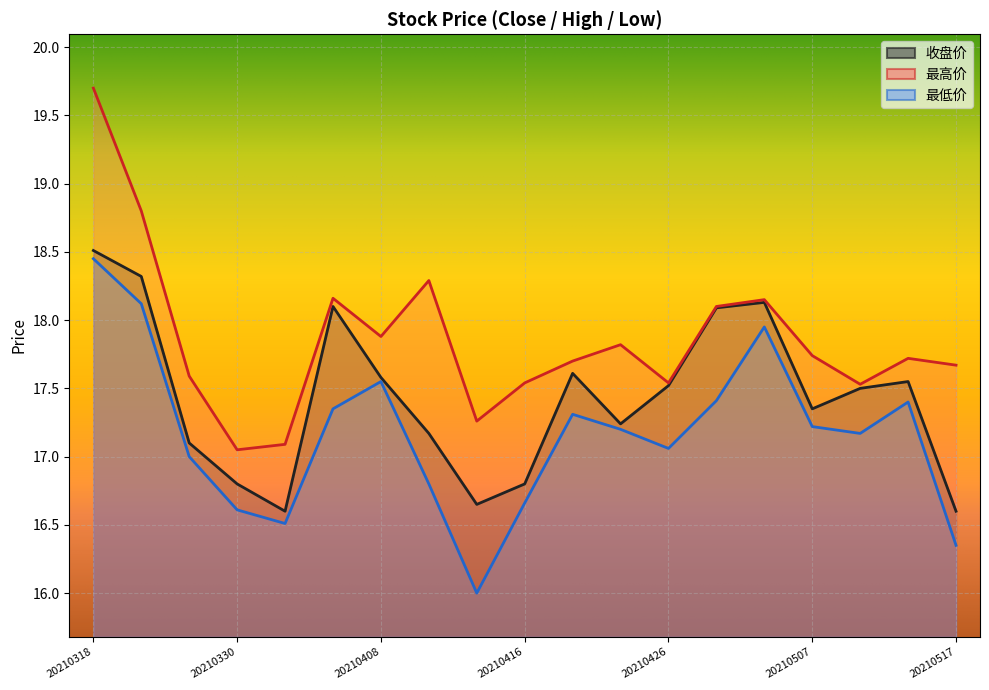

At which category is the sum across all series the highest?

20210318